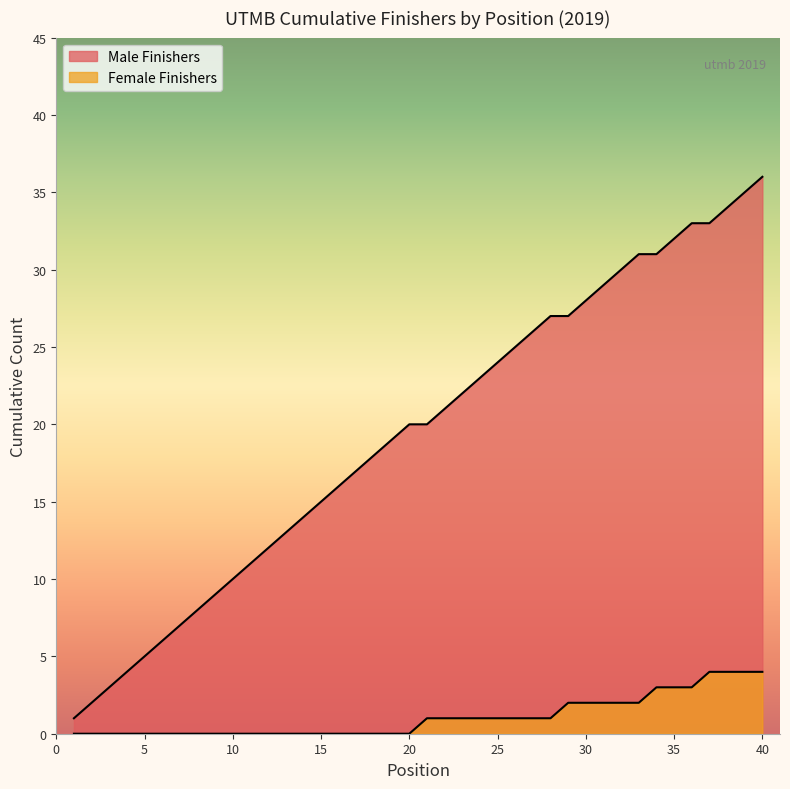

Which category has the lowest value in the Female Finishers series?

1